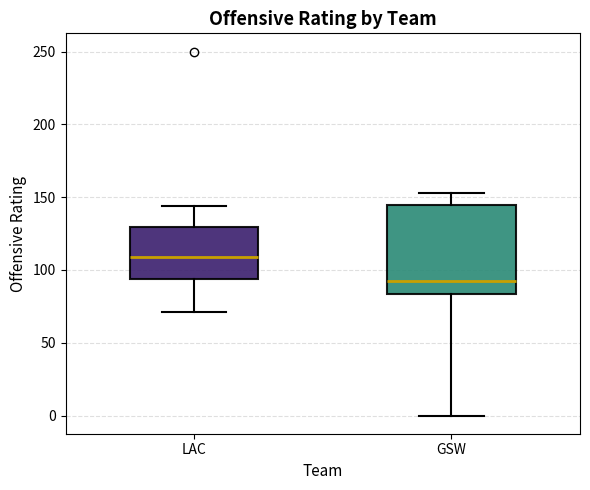

Reading left to right, read every box against the y-axis: the position of its median line, the range the box covers, and the ends of its whiskers. The values are not printed on the chart, so give them approximately, as read against the axis.

LAC: median 110, box 95 to 130, whiskers 70 to 145
GSW: median 95, box 85 to 145, whiskers 0 to 155